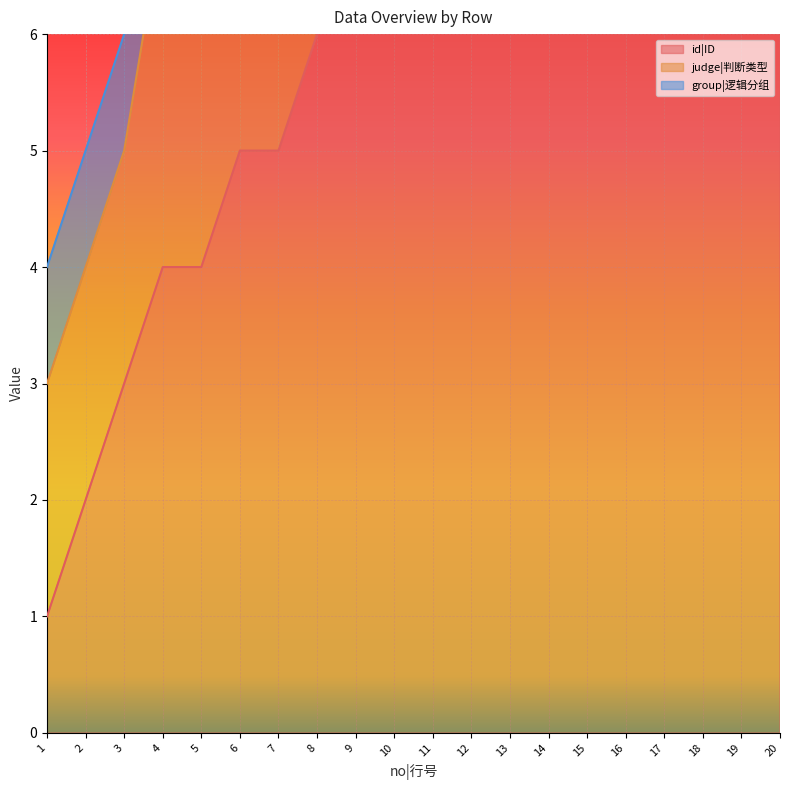

Rank the series by their average value, from highest to lowest.

id|ID, judge|判断类型, group|逻辑分组